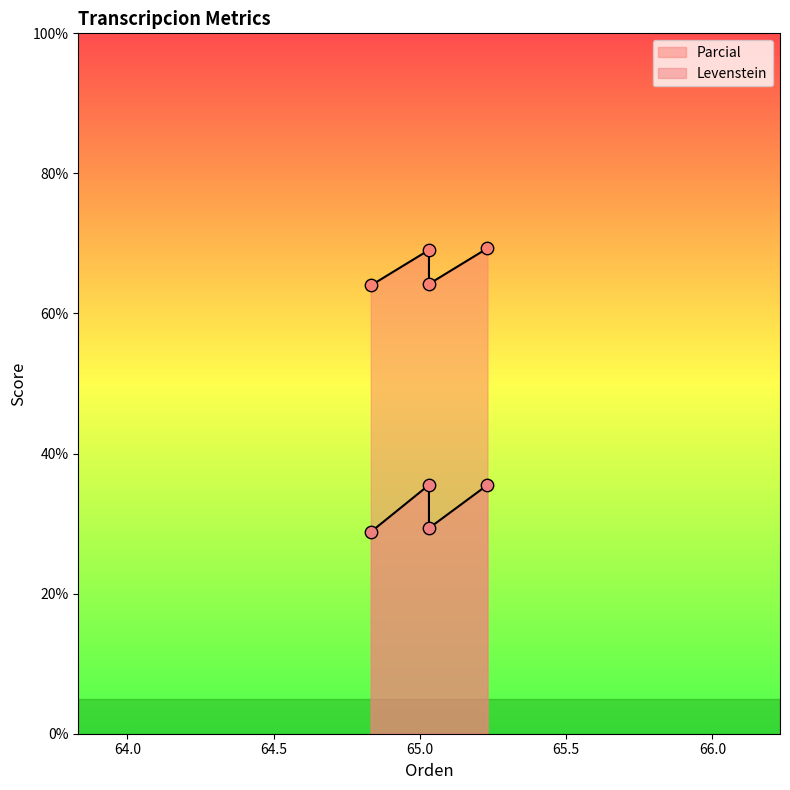

At how many categories does at least one series exceed 58?

4